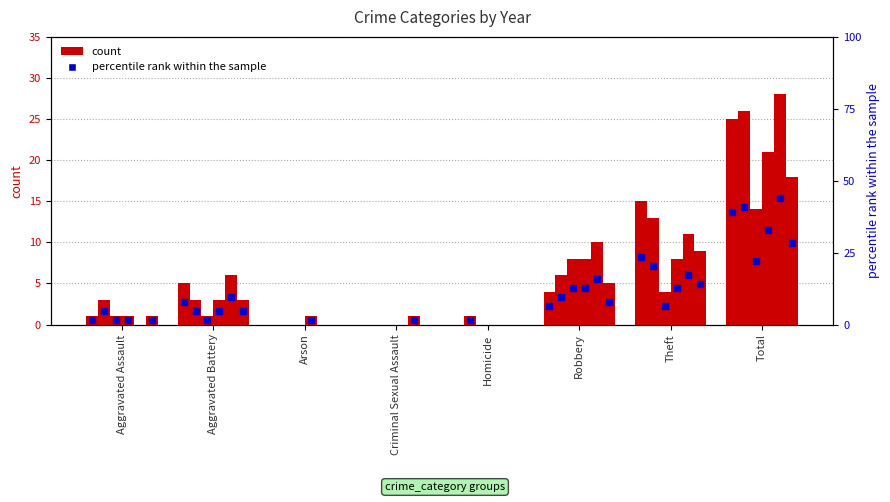

Which series has the largest total across all categories?

2022